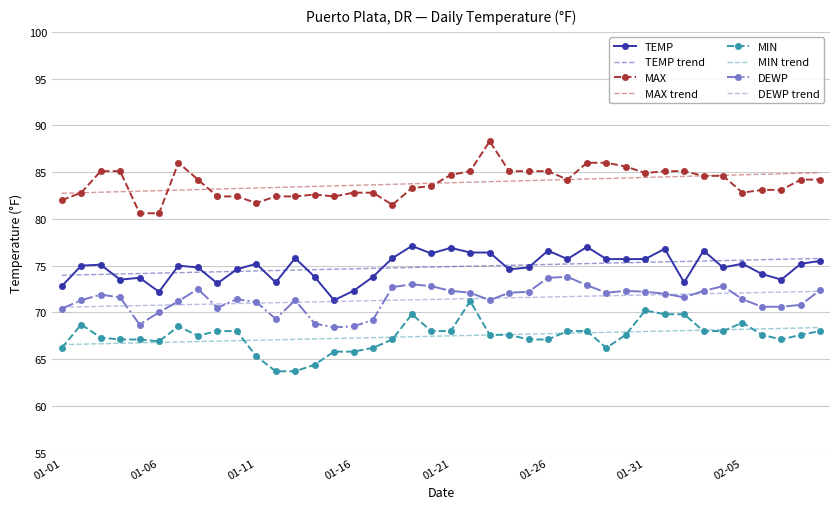

What is the maximum value shown in the chart?

88.3